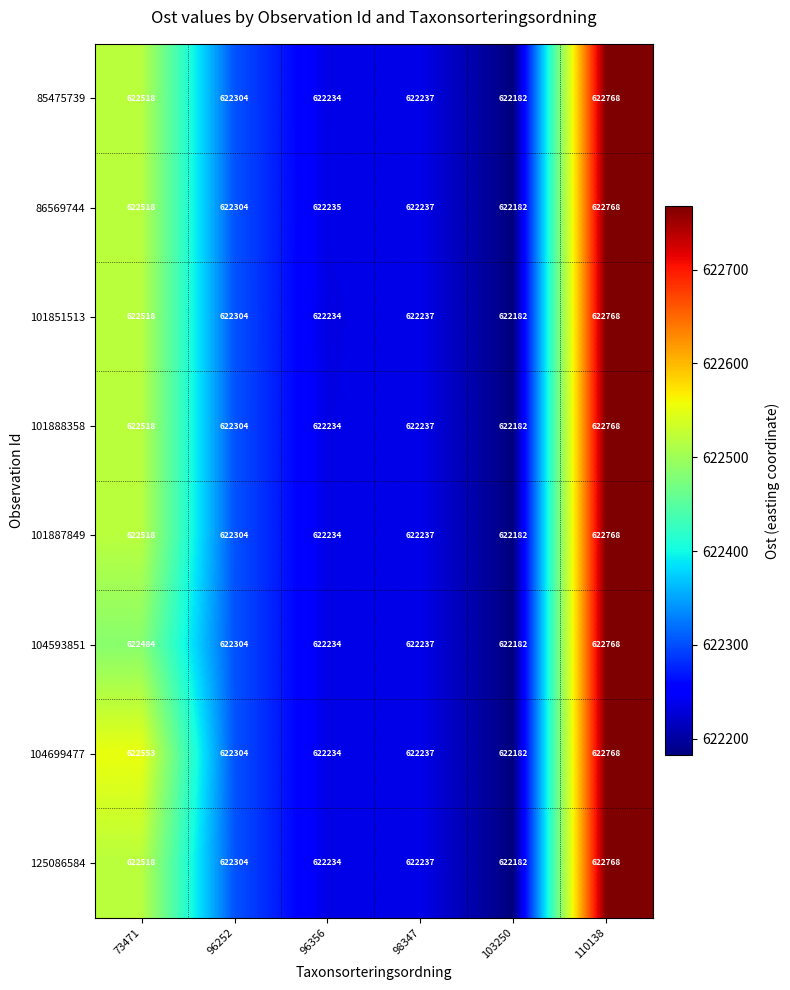

Which series has the largest total across all categories?

104699477